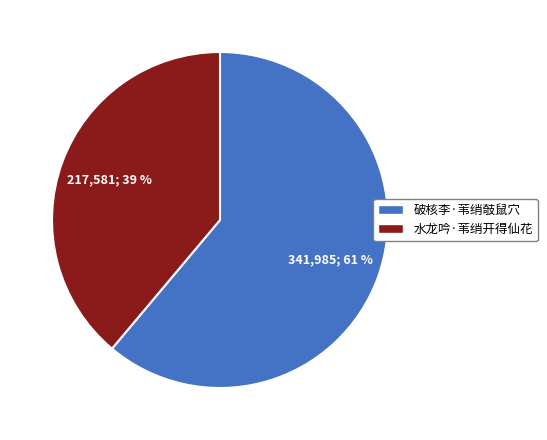

How many segments does this pie chart have?

2